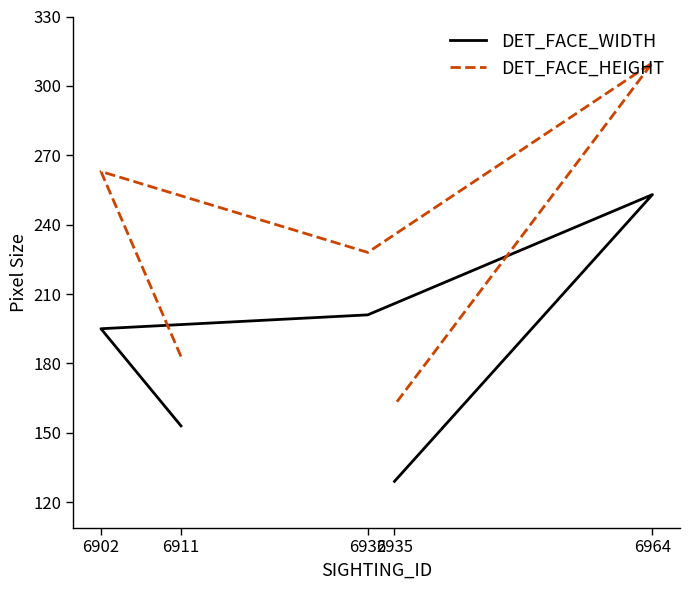

What is the difference between the DET_FACE_WIDTH values at 6964 and 6902?

58